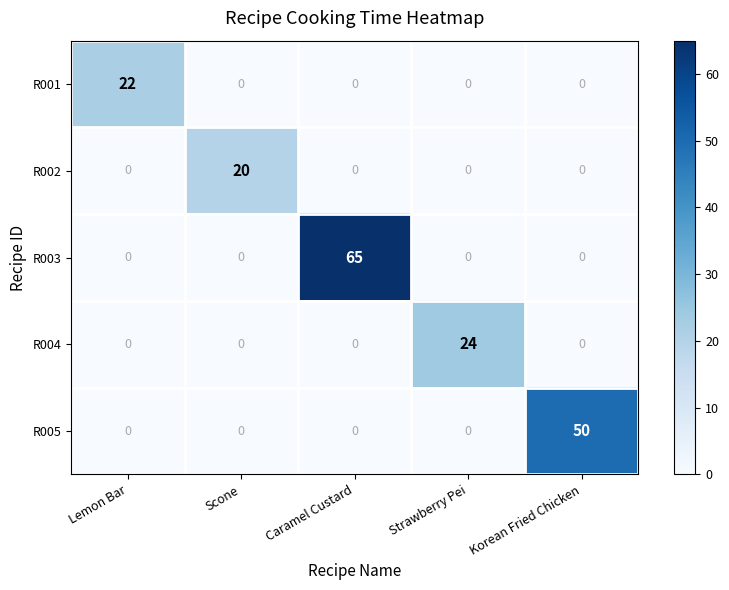

What is the average value of the R003 series?

13